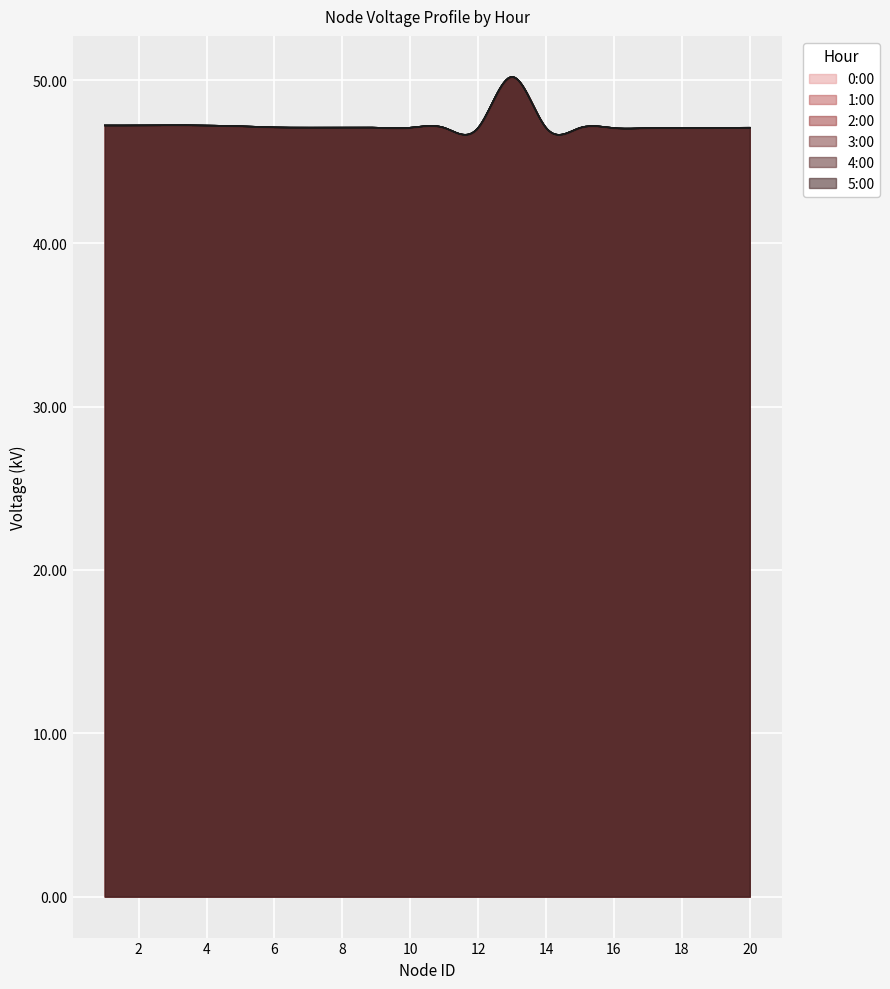

At how many categories does at least one series exceed 48?

1